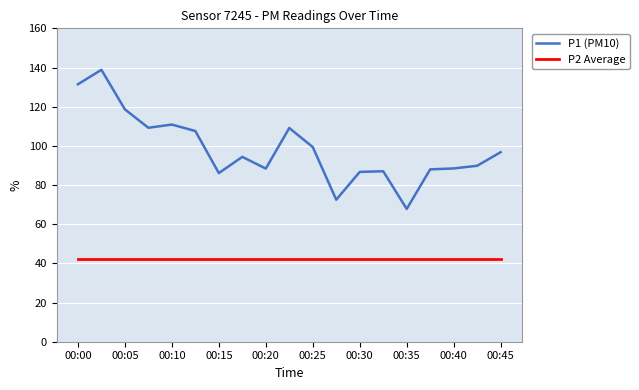

What is the maximum value for P1 (PM10)?

138.8